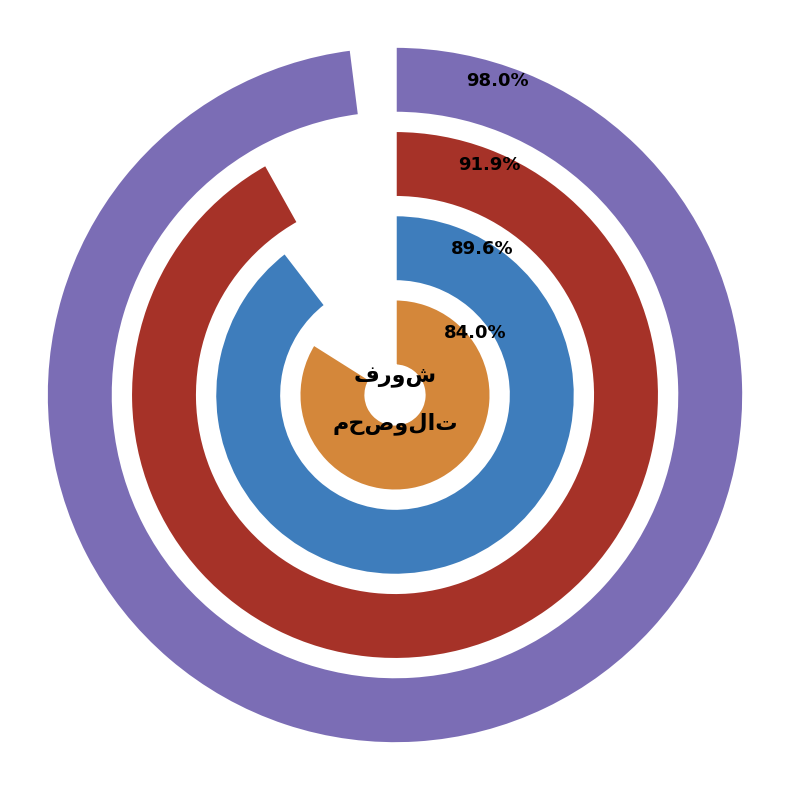

What percentage is the انواع کشک slice, to the nearest percent?

2%